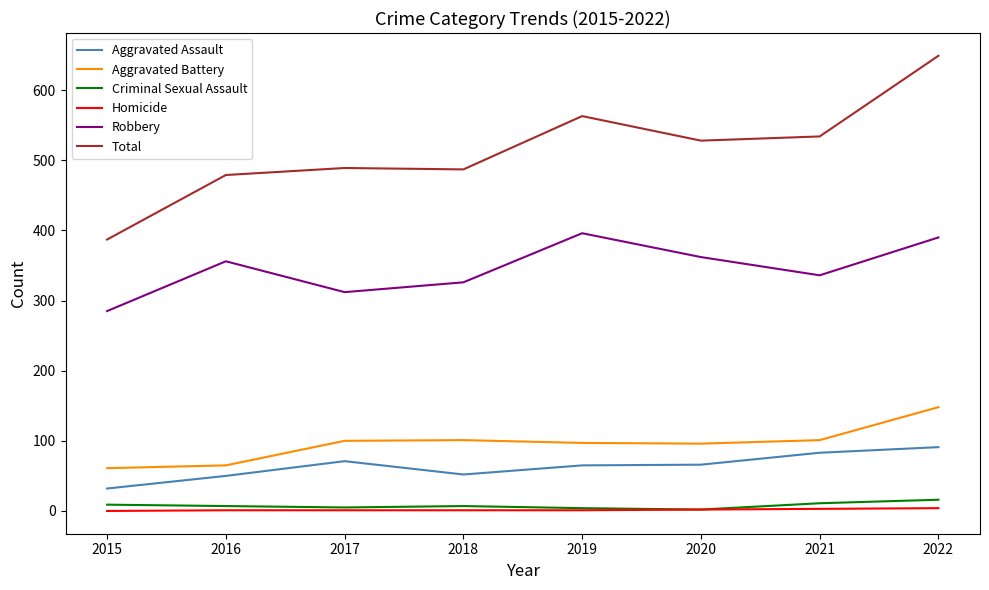

What is the highest value of the Criminal Sexual Assault series?

16